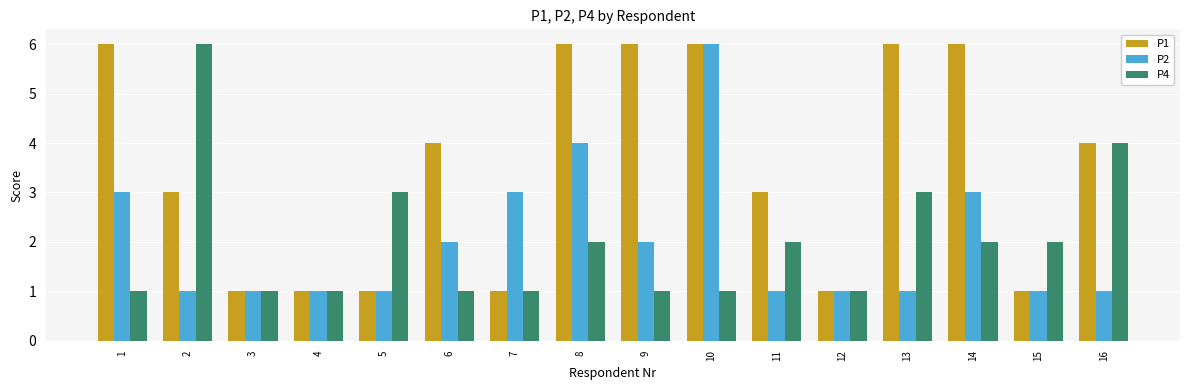

Reading left to right, list all the values displayed in this chart.

P1: 6	3	1	1	1	4	1	6	6	6	3	1	6	6	1	4
P2: 3	1	1	1	1	2	3	4	2	6	1	1	1	3	1	1
P4: 1	6	1	1	3	1	1	2	1	1	2	1	3	2	2	4